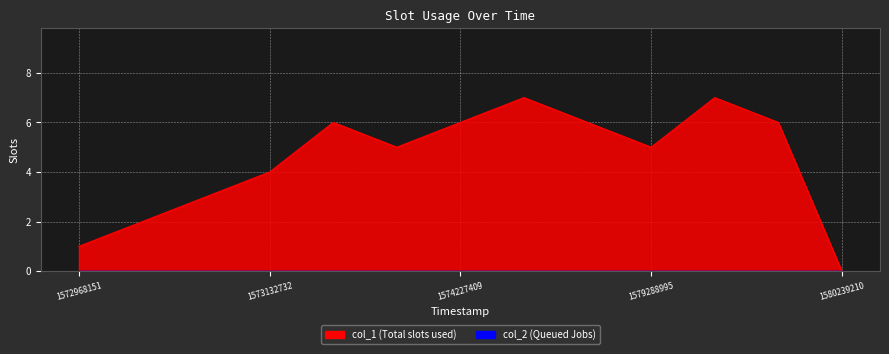

Count the values in the range 3 to 6.

8